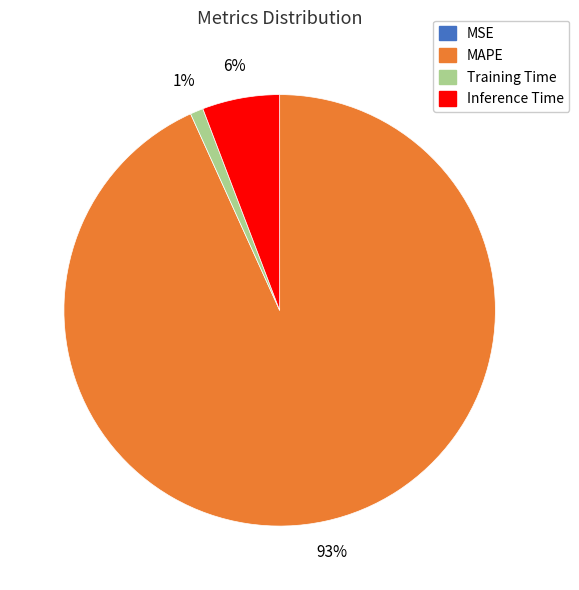

Does MAPE account for over 50% of the chart?

Yes